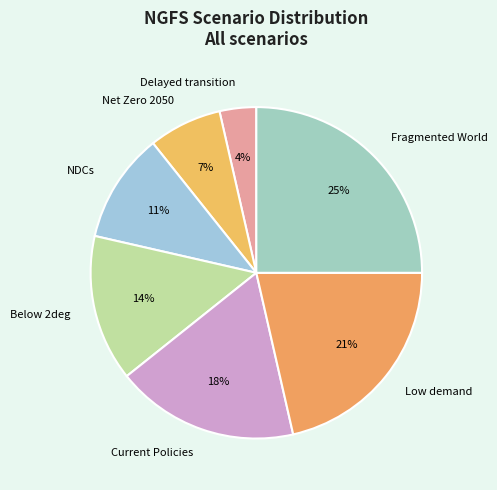

Does any single category account for the majority?

No